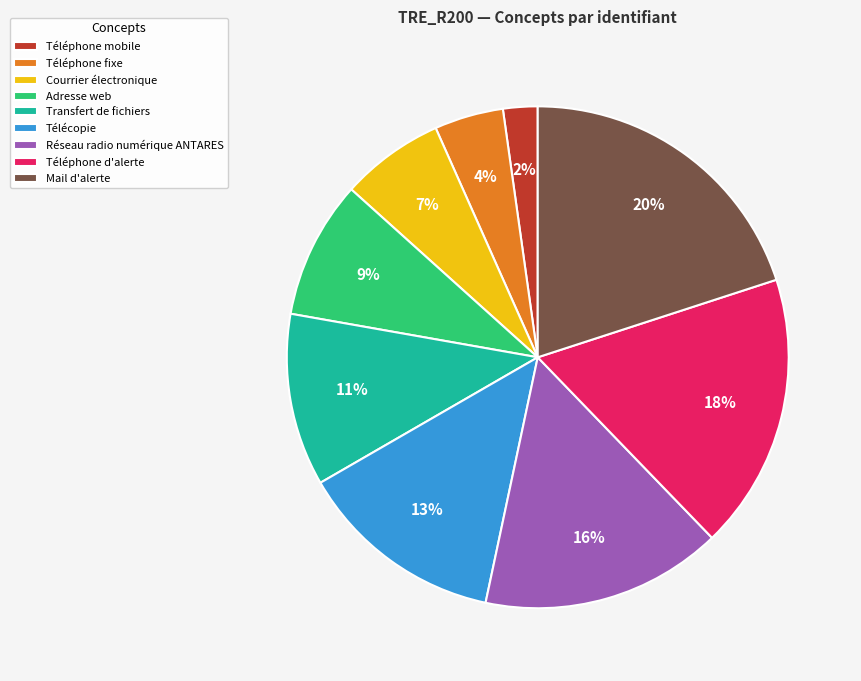

Which slice is the largest?

Mail d'alerte